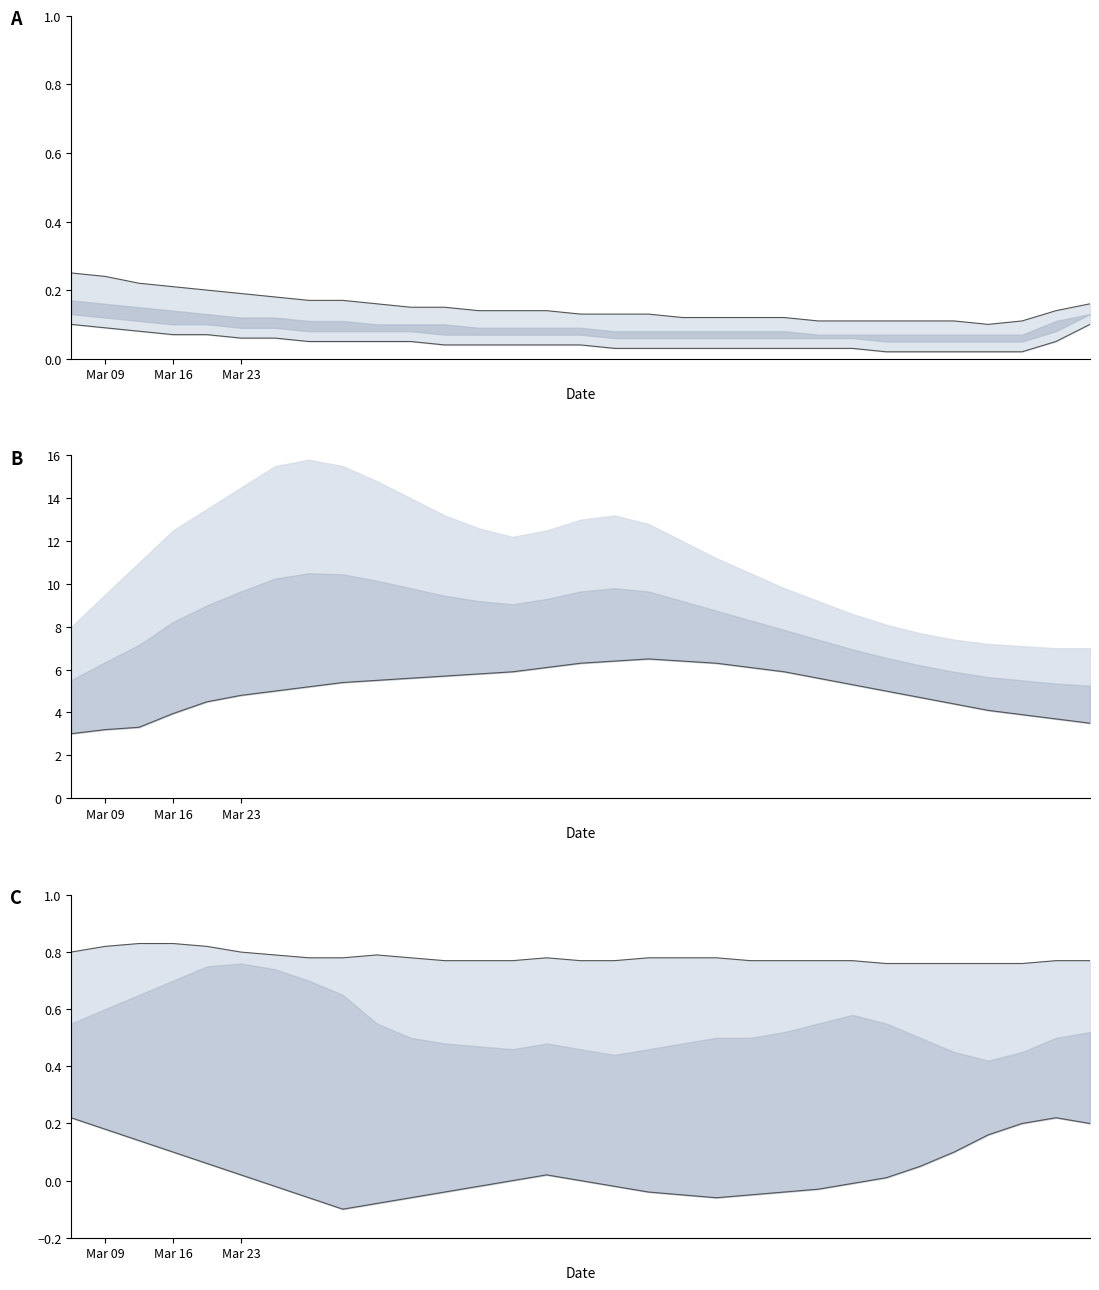

Which series has the largest range (max minus min)?

lower